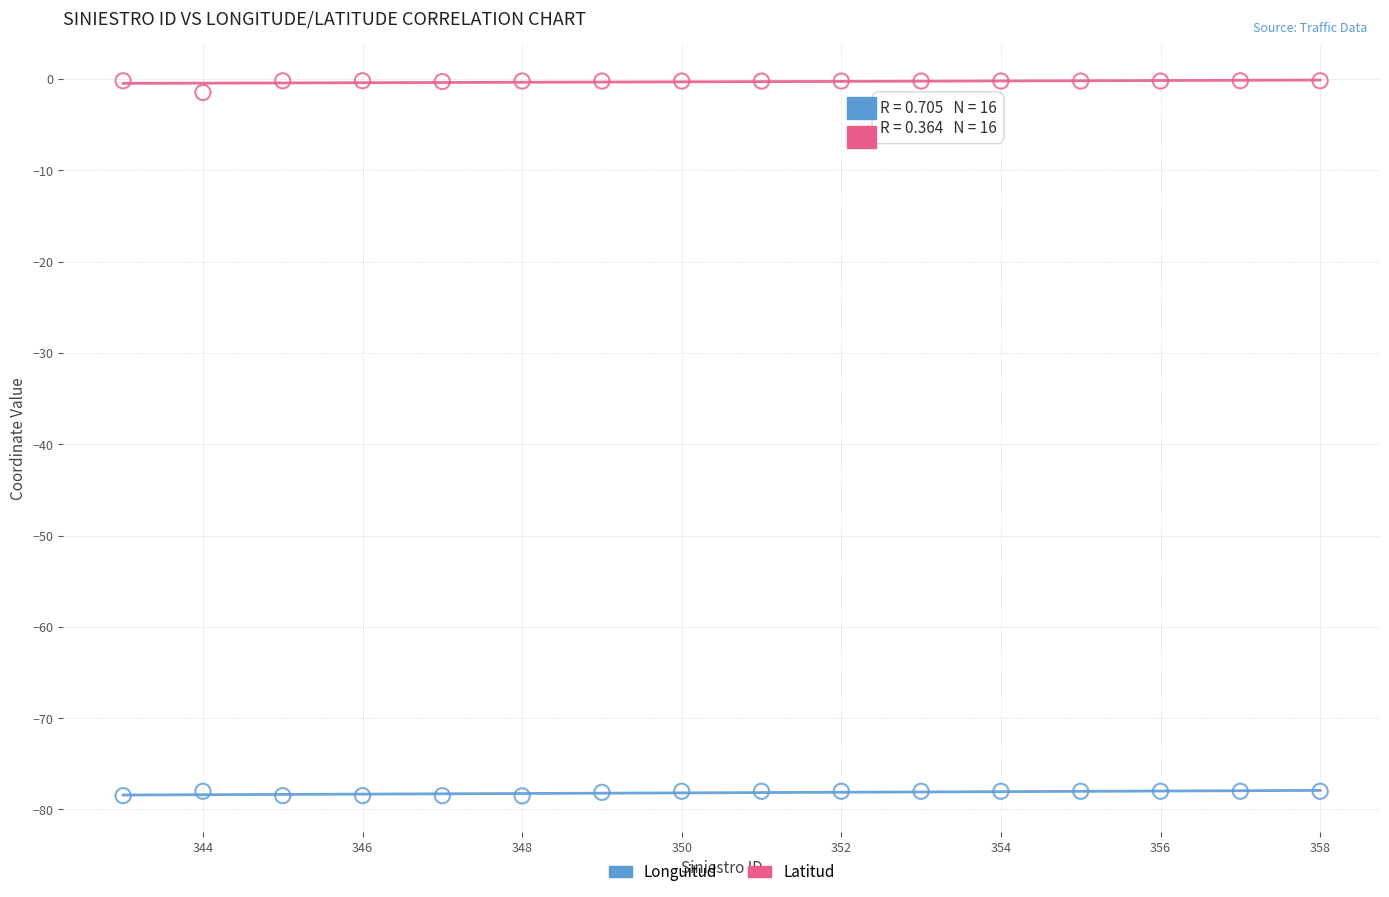

Which series reaches the maximum Y coordinate?

Latitud